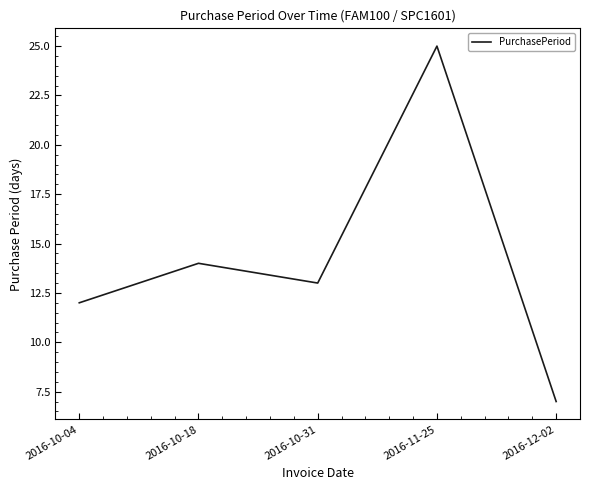

What position from the right is 2016-10-31?

3